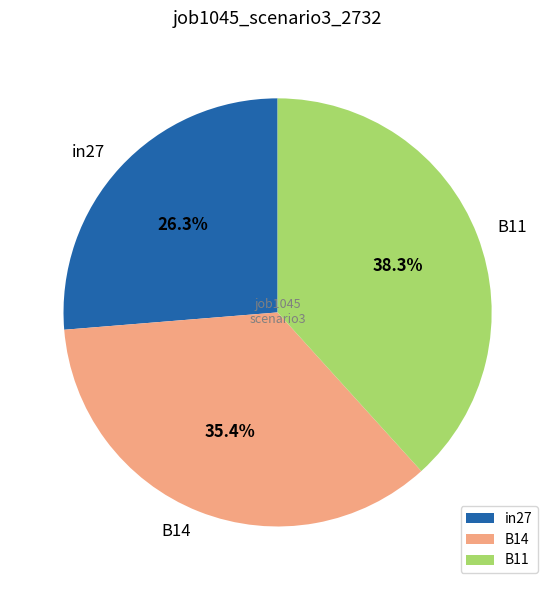

Does any single category account for the majority?

No